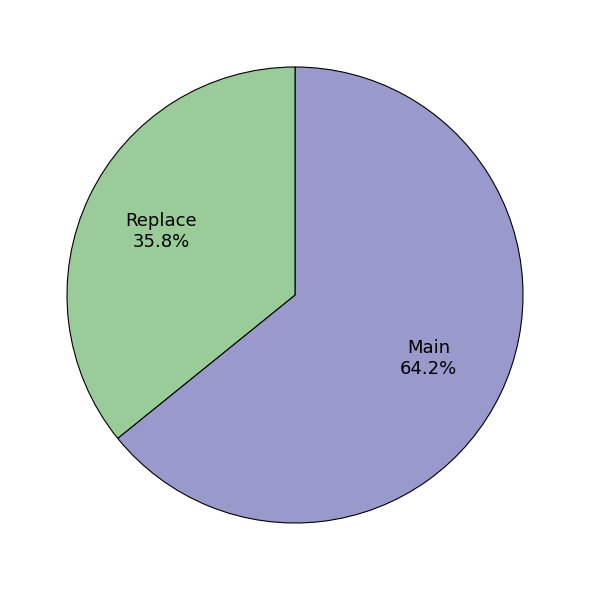

Between Main and Replace, which is larger?

Main